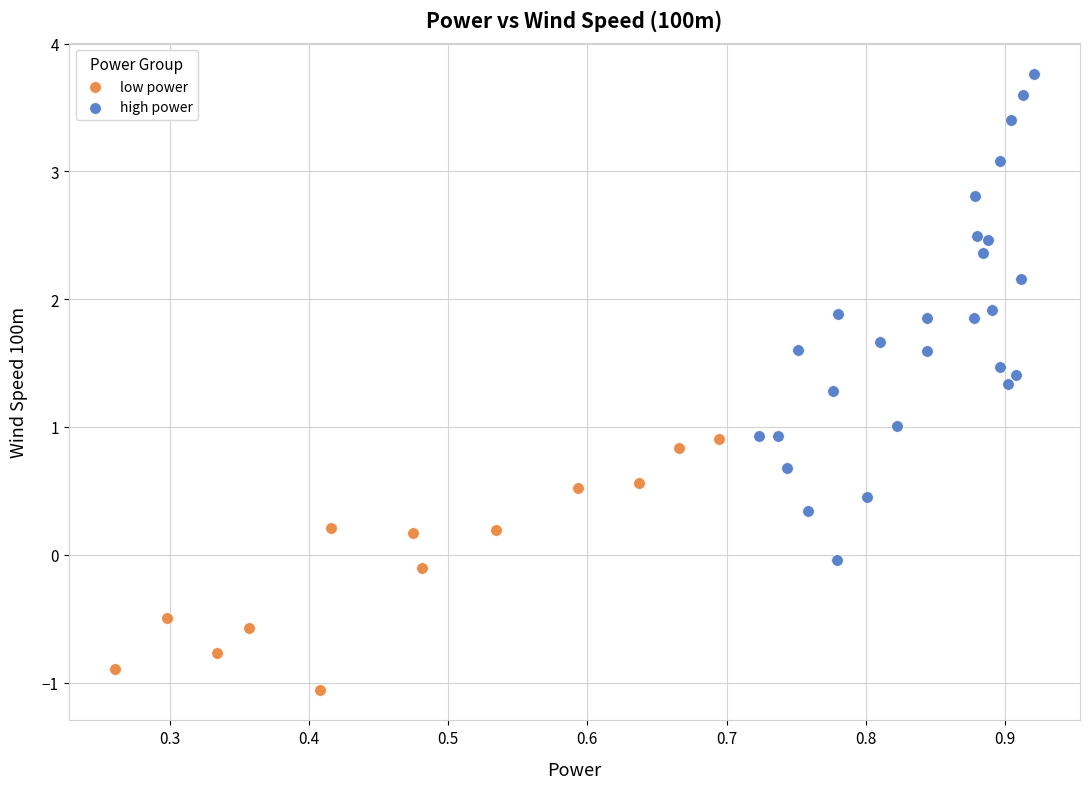

Which series reaches the minimum Y coordinate?

low power